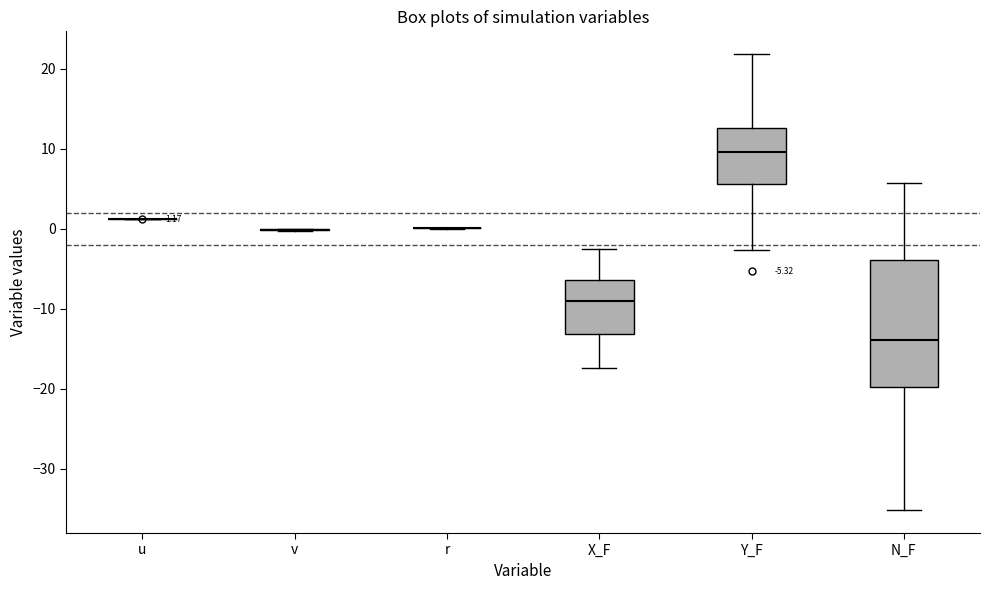

Which box is the tallest, from its lower edge to its upper edge?

N_F